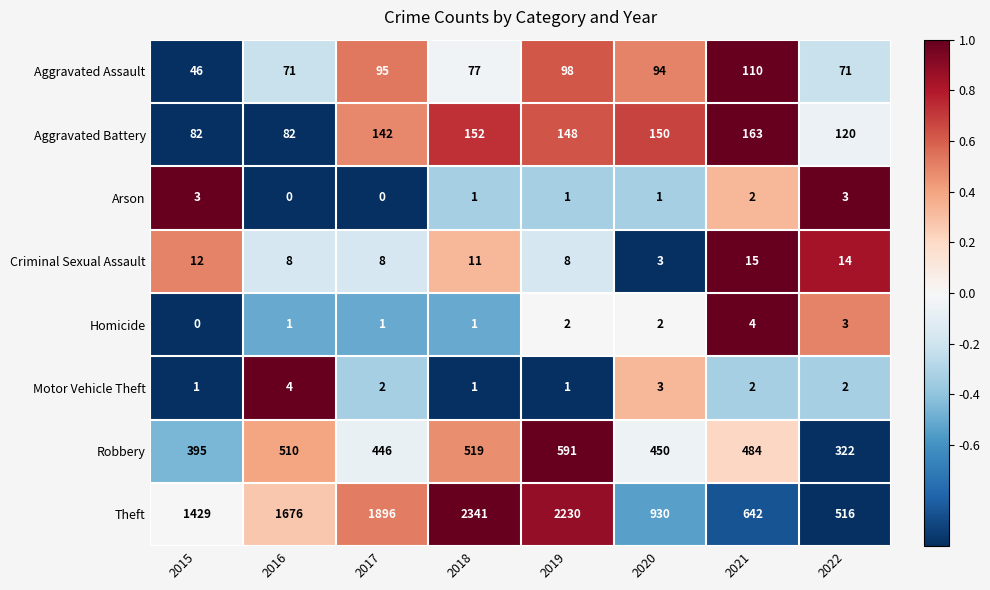

What is the greatest value displayed?

2341